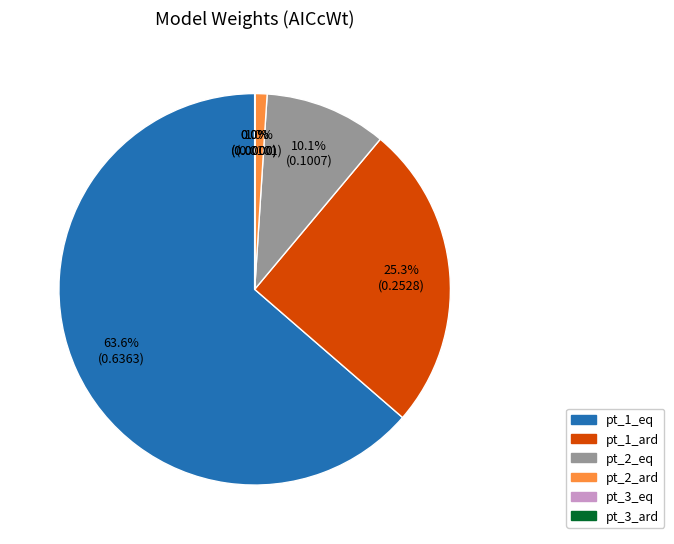

Which category has the biggest portion of the pie?

pt_1_eq